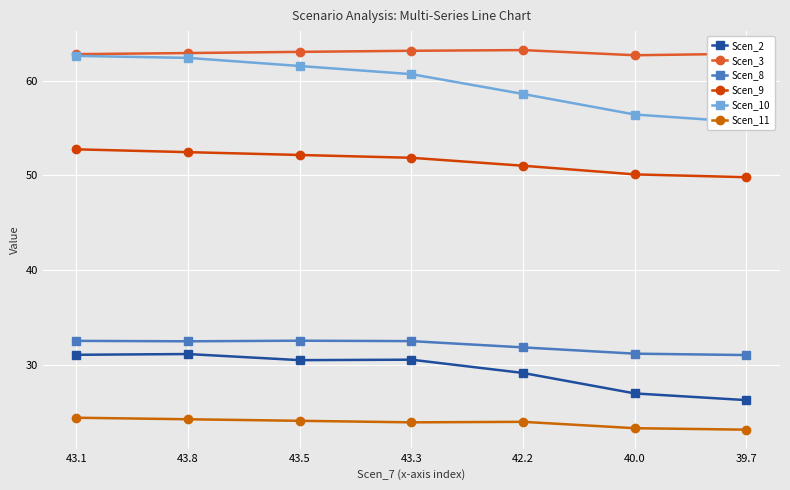

At which category is the sum across all series the highest?

43.1